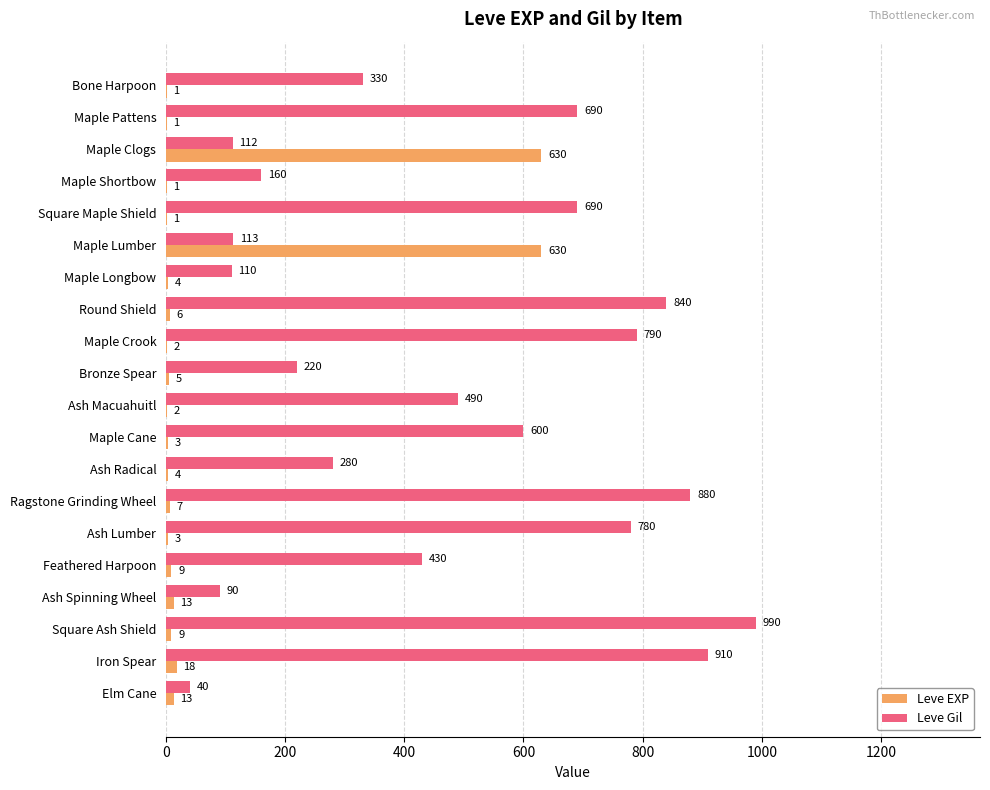

At which category is the sum across all series the highest?

Square Ash Shield